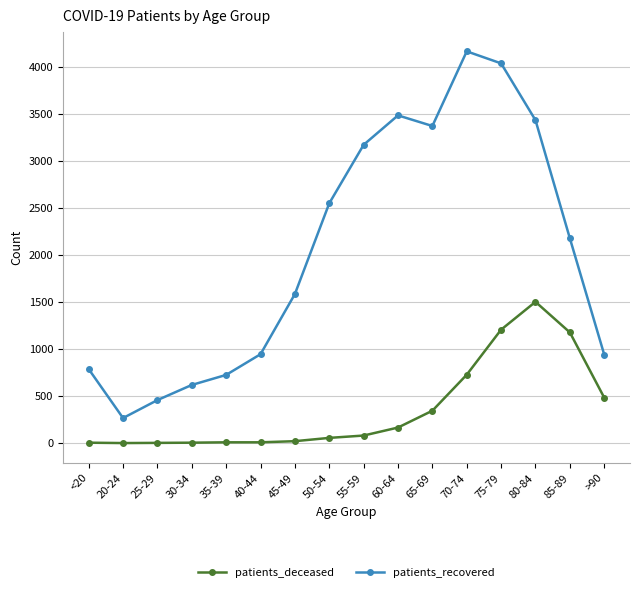

How many categories are shown in the chart?

16